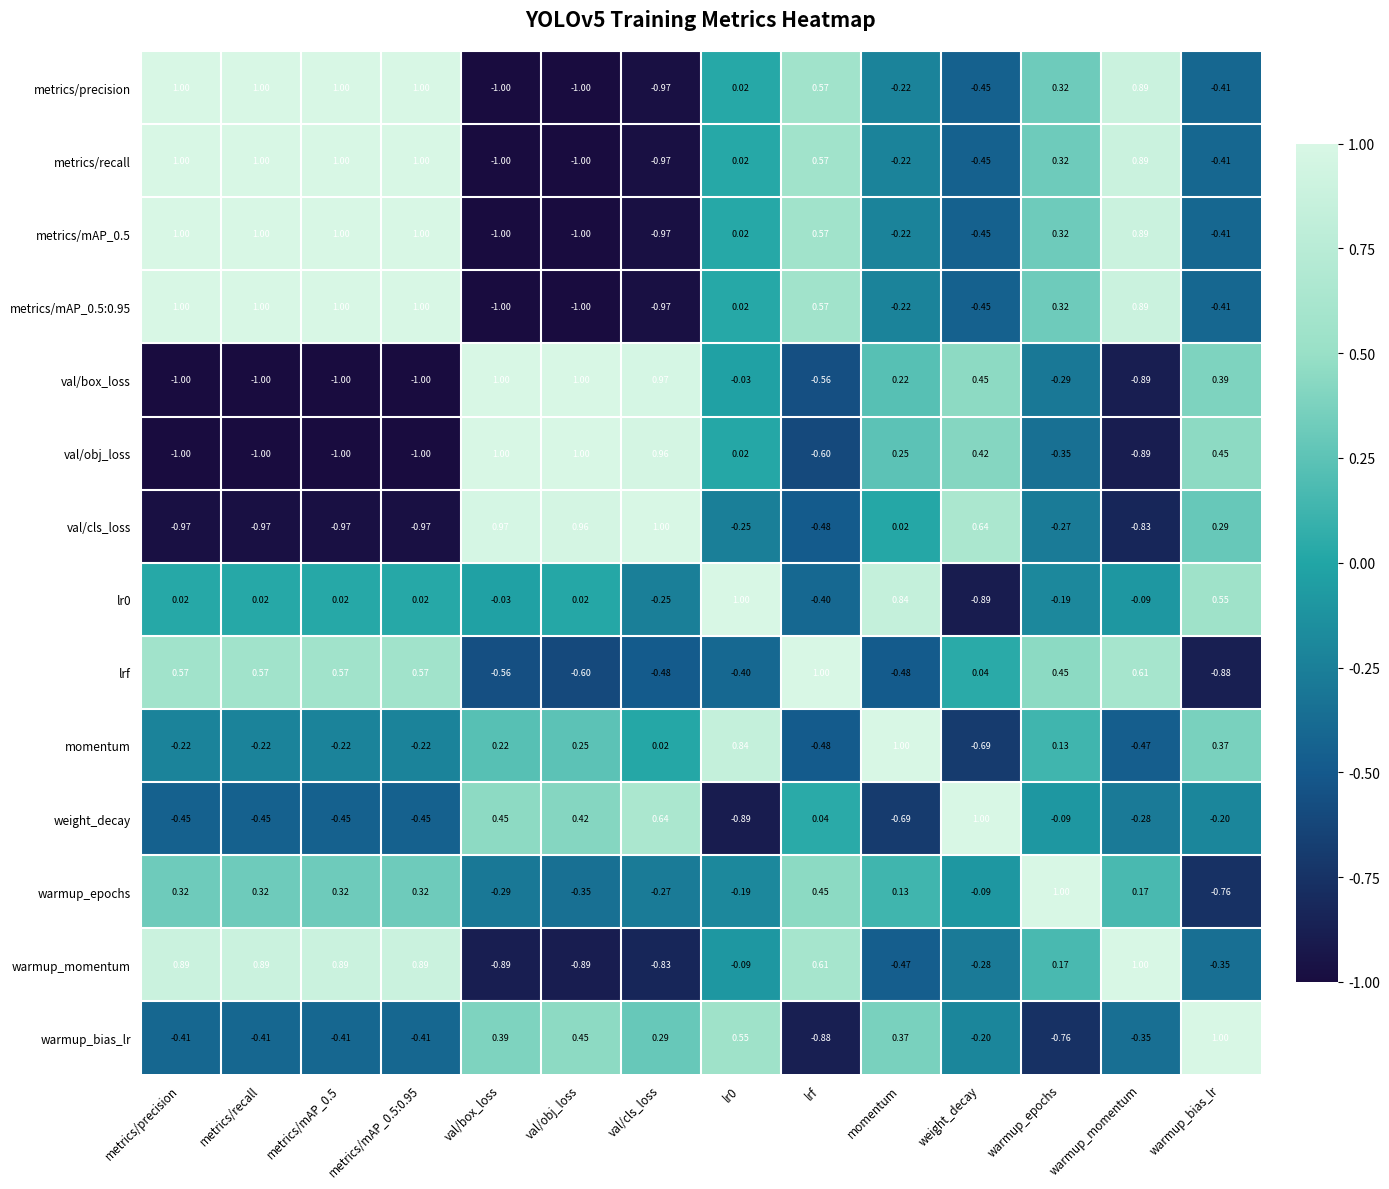

Is the value of warmup_epochs at lrf greater than the value of val/cls_loss at lrf?

Yes